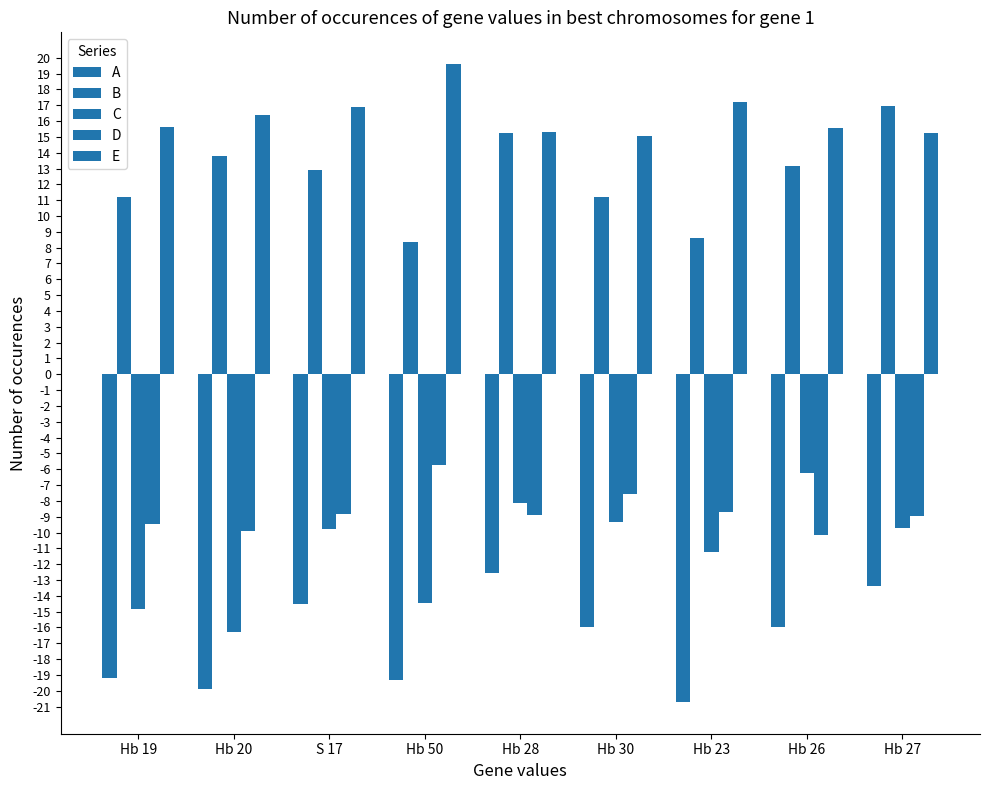

What is the label of the 7th bar from the right?

S 17